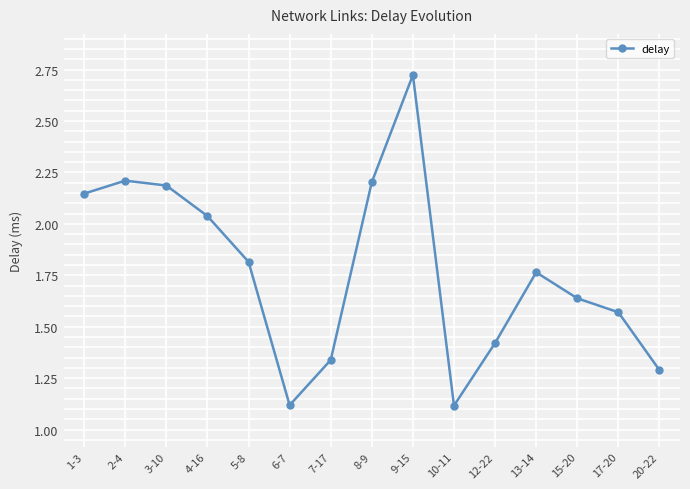

What is the minimum value shown in the chart?

1.1